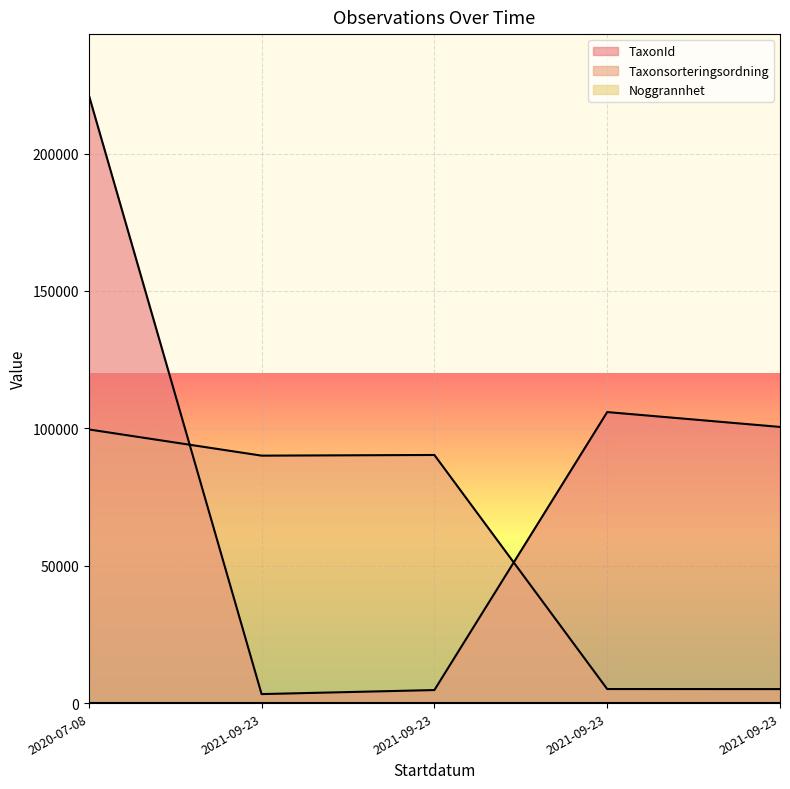

What is the greatest value displayed?

221343